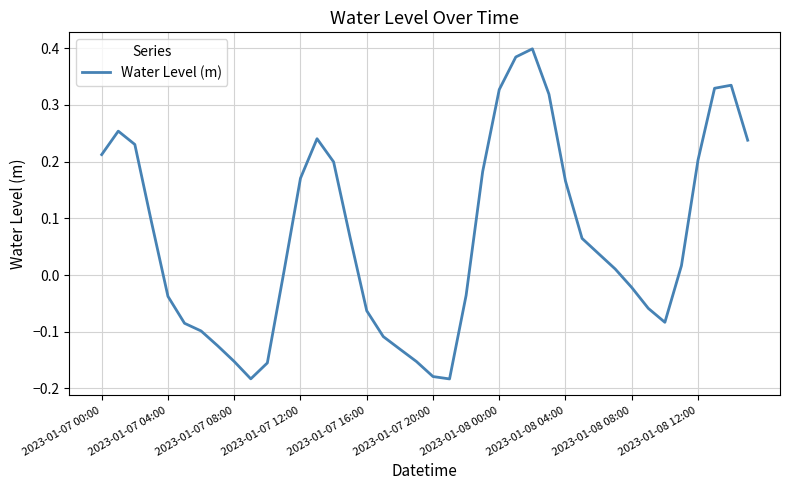

What is the difference between the maximum and minimum values?

0.6